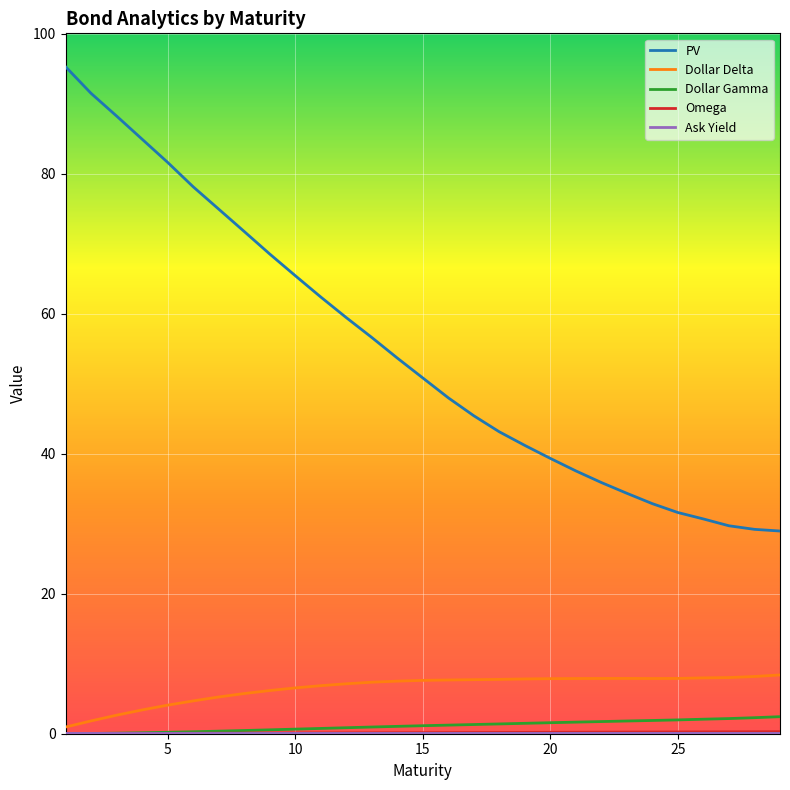

True or false: Dollar Gamma and PV intersect in this chart.

False